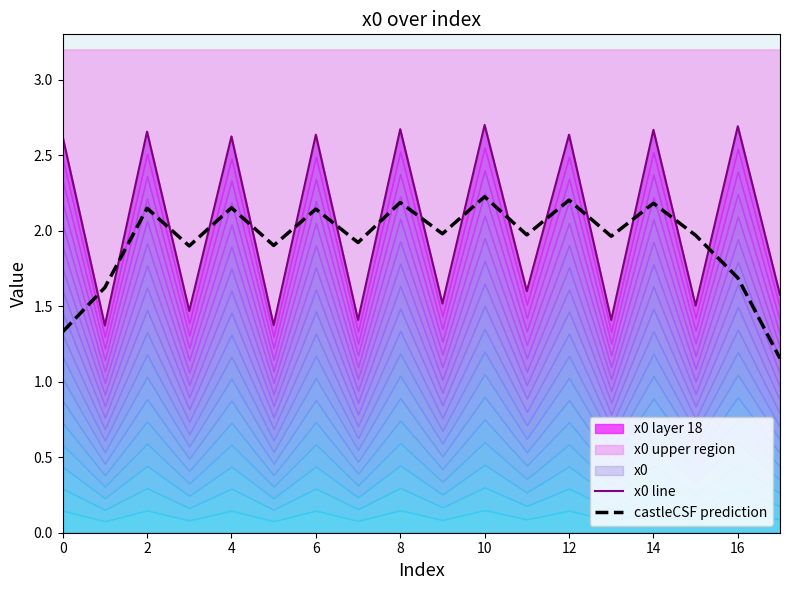

What is the difference between the maximum and second lowest values in the x0 line series?

1.3